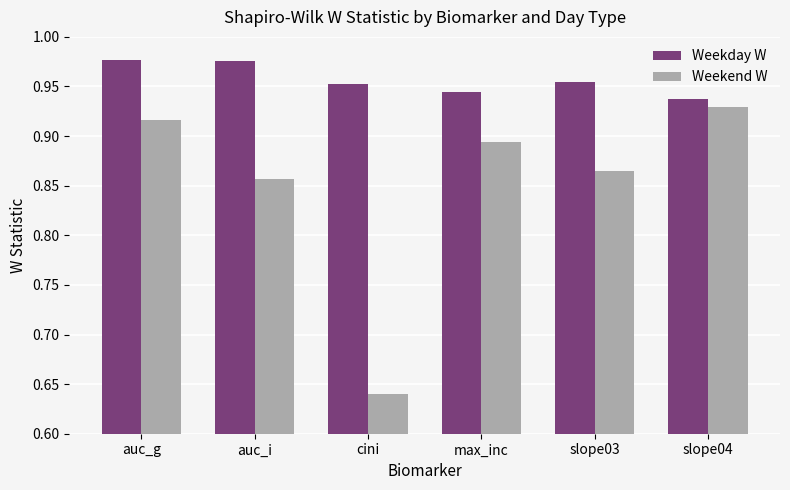

How many series are shown in this chart?

2